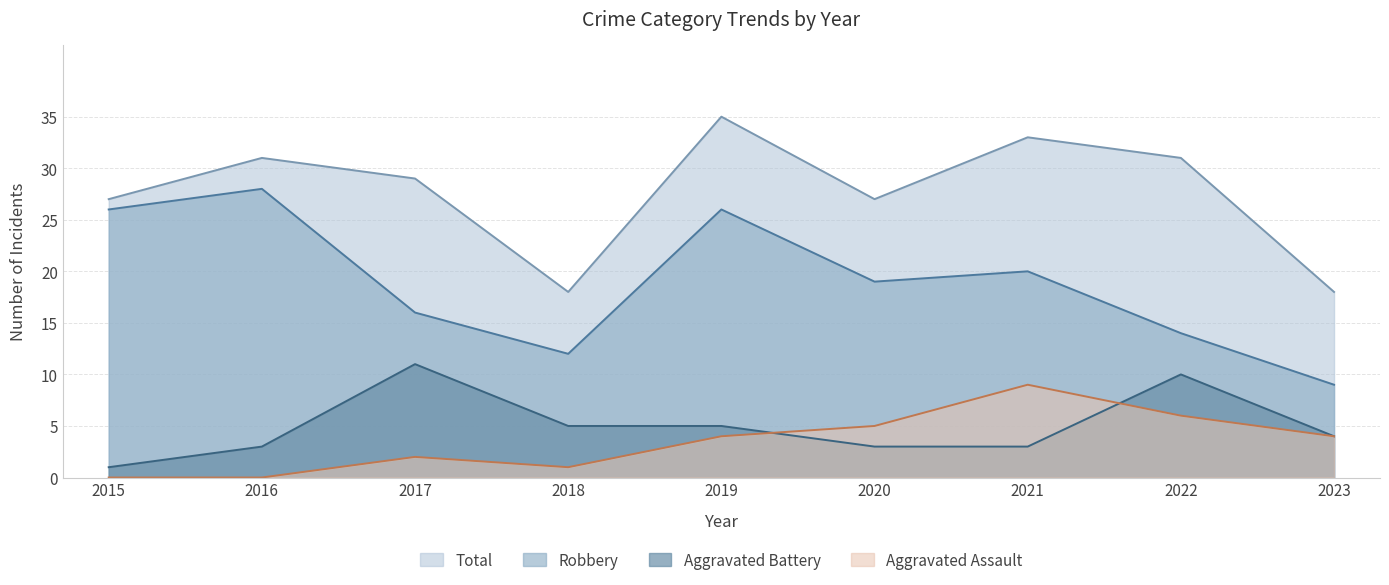

List the labels in order of Robbery value, smallest first.

2023, 2018, 2022, 2017, 2020, 2021, 2015, 2019, 2016